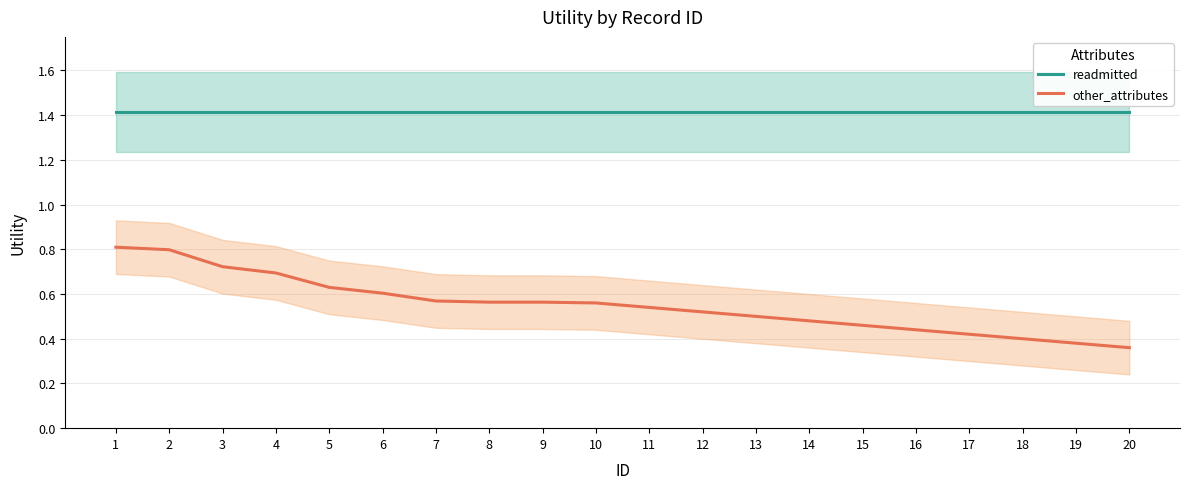

Is the value of readmitted at 16 greater than the value of other_attributes at 17?

Yes